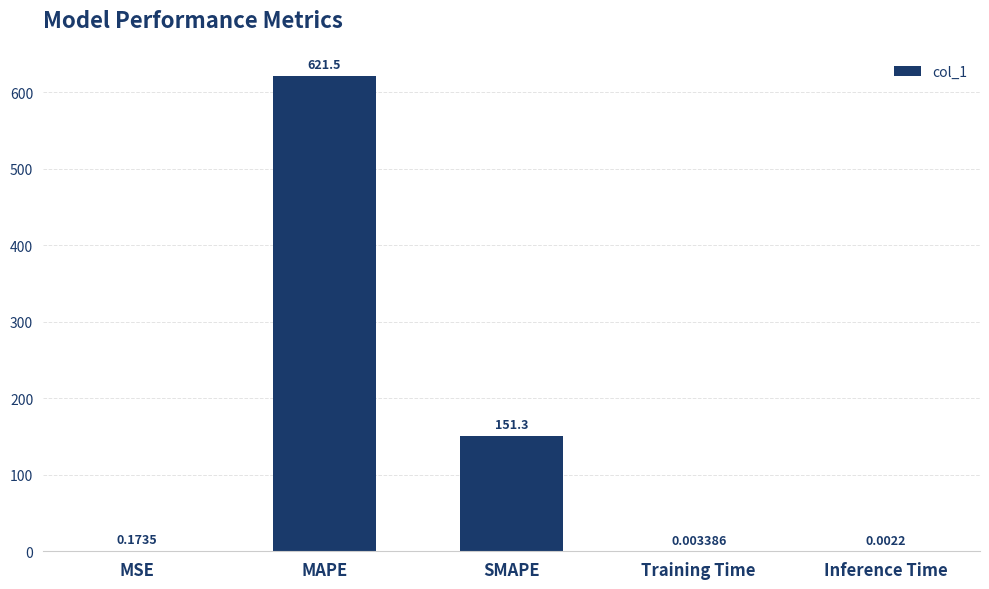

What is the sum of all values?

773.0